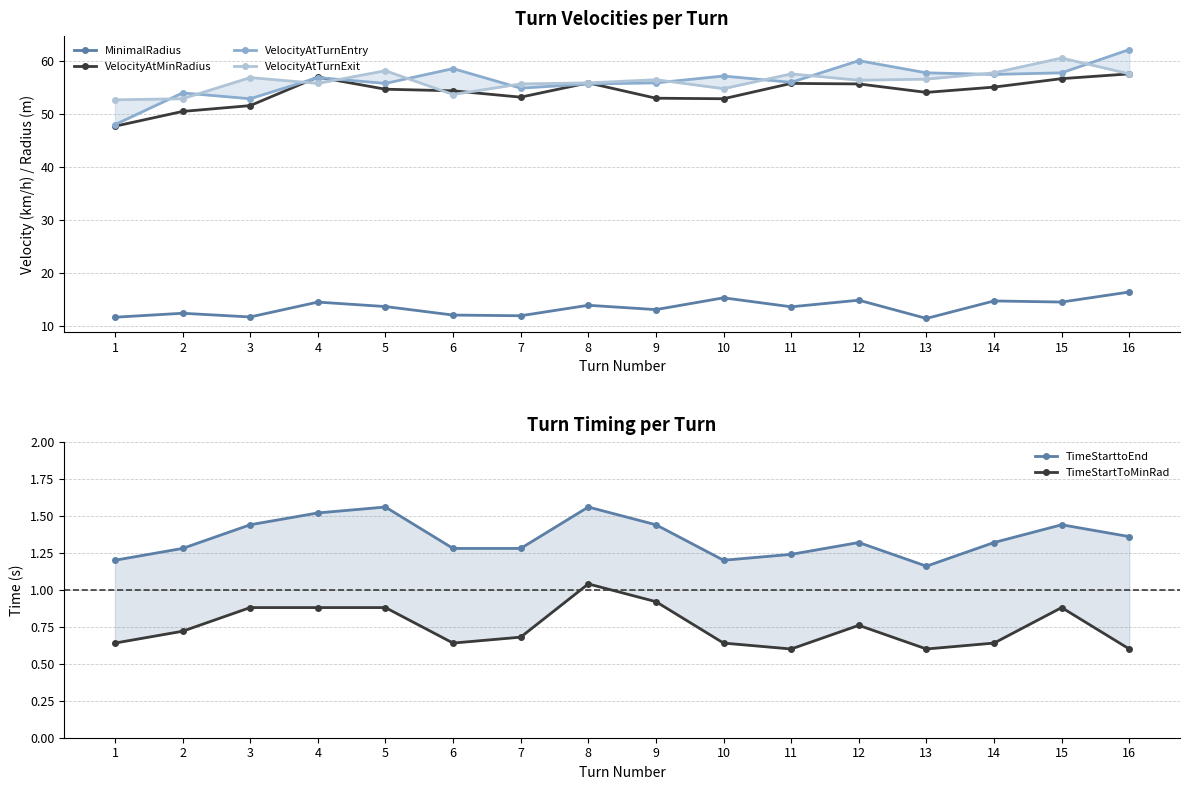

List the labels in order of TimeStartToMinRad value, largest first.

8, 9, 3, 4, 5, 15, 12, 2, 7, 1, 6, 10, 14, 11, 13, 16